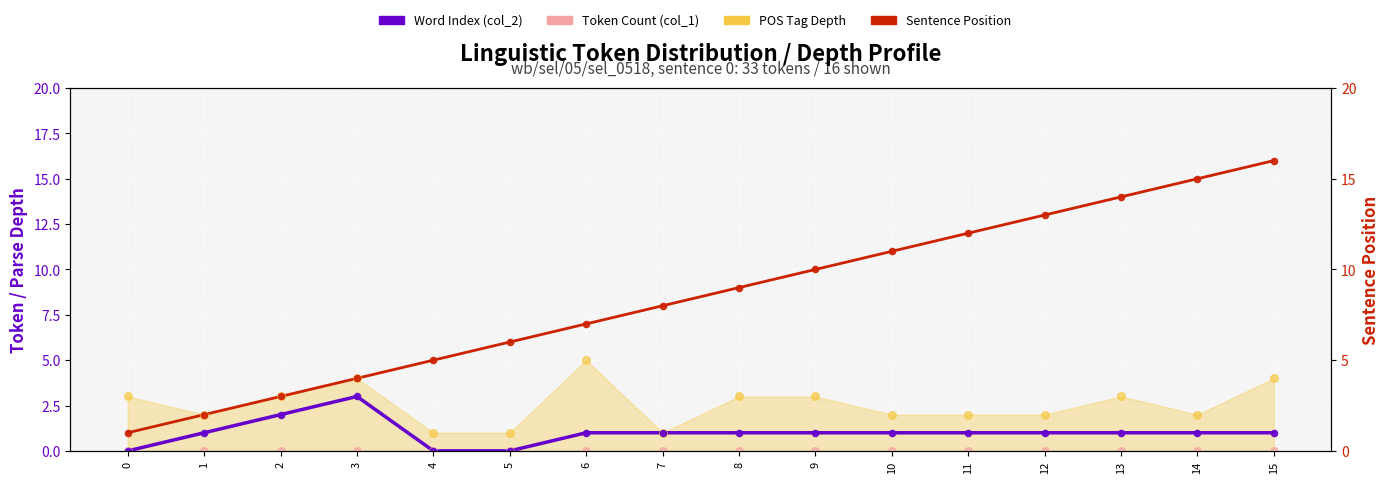

At how many categories does at least one series exceed 0?

16